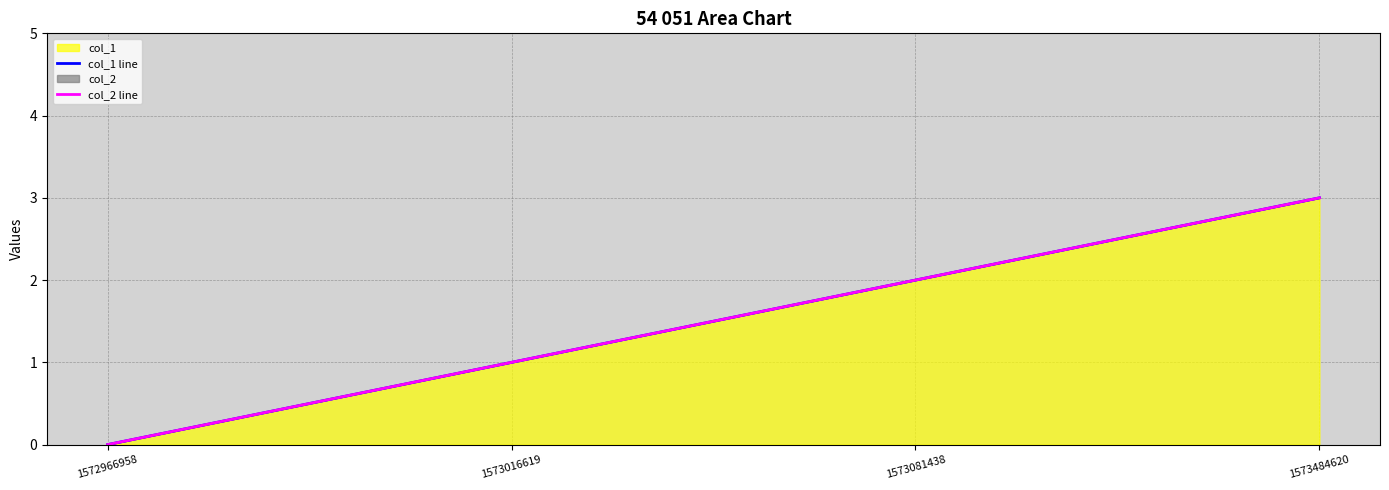

The value of col_1 line at 1572966958 is 0. True or false?

True